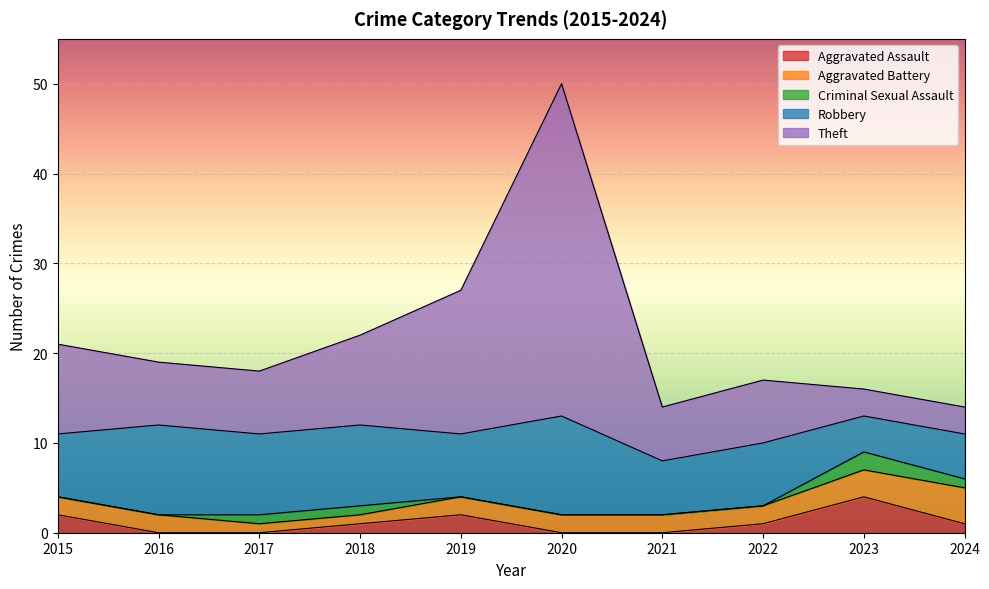

Reading left to right, what are all the values shown in this chart?

Aggravated Assault: 2015=2	2016=0	2017=0	2018=1	2019=2	2020=0	2021=0	2022=1	2023=4	2024=1
Aggravated Battery: 2015=2	2016=2	2017=1	2018=1	2019=2	2020=2	2021=2	2022=2	2023=3	2024=4
Criminal Sexual Assault: 2015=0	2016=0	2017=1	2018=1	2019=0	2020=0	2021=0	2022=0	2023=2	2024=1
Robbery: 2015=7	2016=10	2017=9	2018=9	2019=7	2020=11	2021=6	2022=7	2023=4	2024=5
Theft: 2015=10	2016=7	2017=7	2018=10	2019=16	2020=37	2021=6	2022=7	2023=3	2024=3